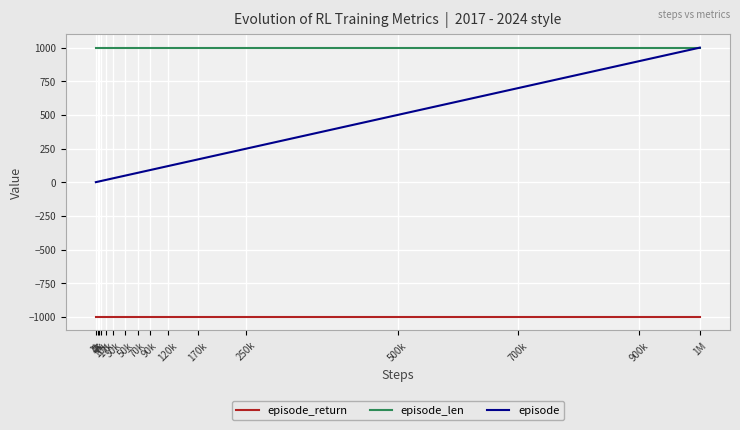

How many lines are shown in the chart?

3